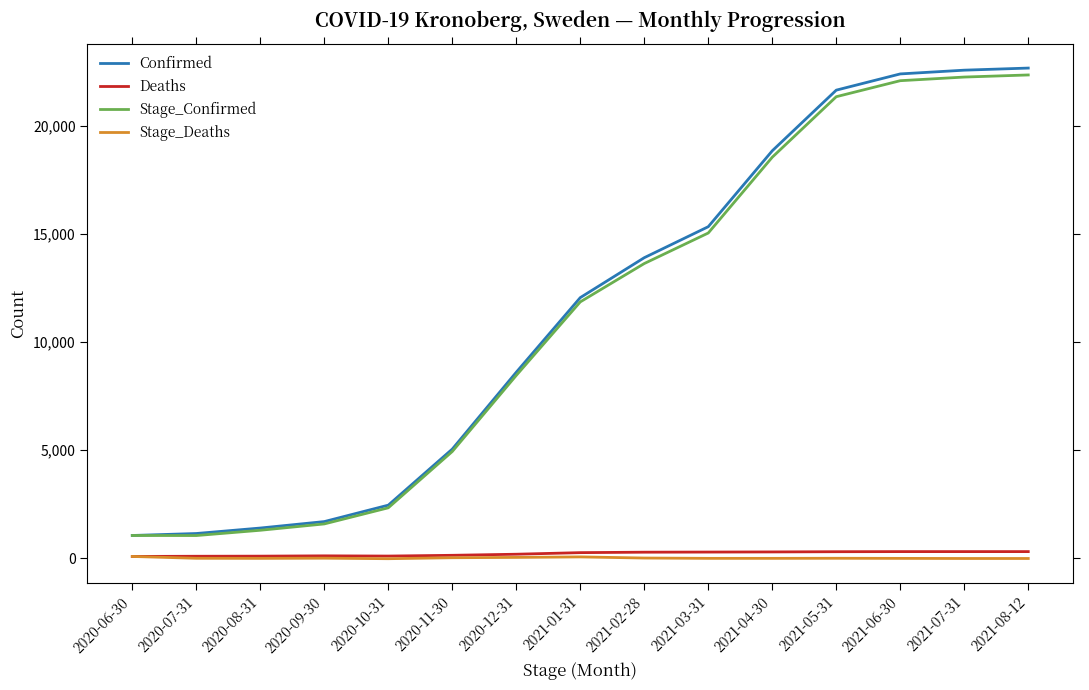

What is the minimum value for Stage_Confirmed?

1060